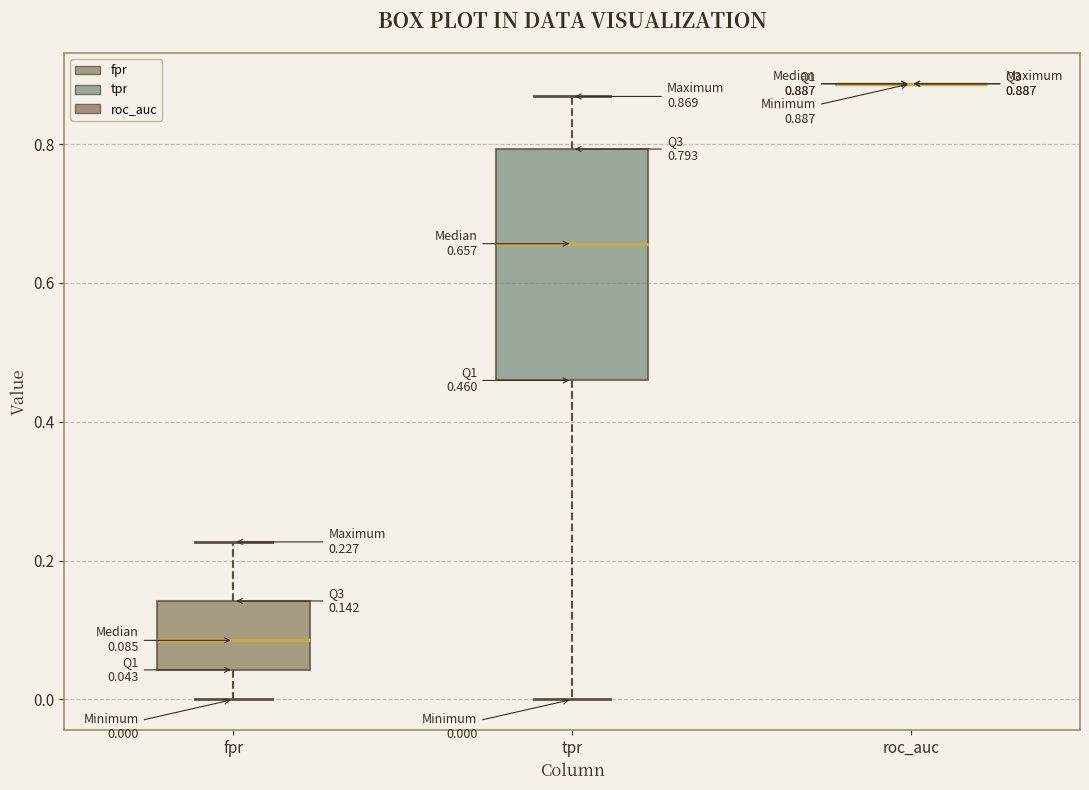

Which box is the tallest, from its lower edge to its upper edge?

tpr